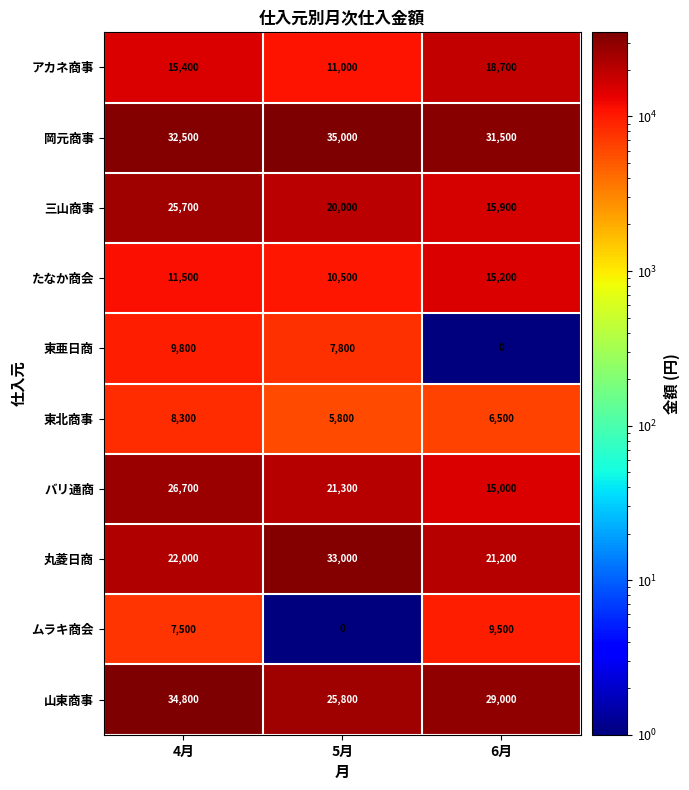

At which category does the chart reach its peak across all series?

5月